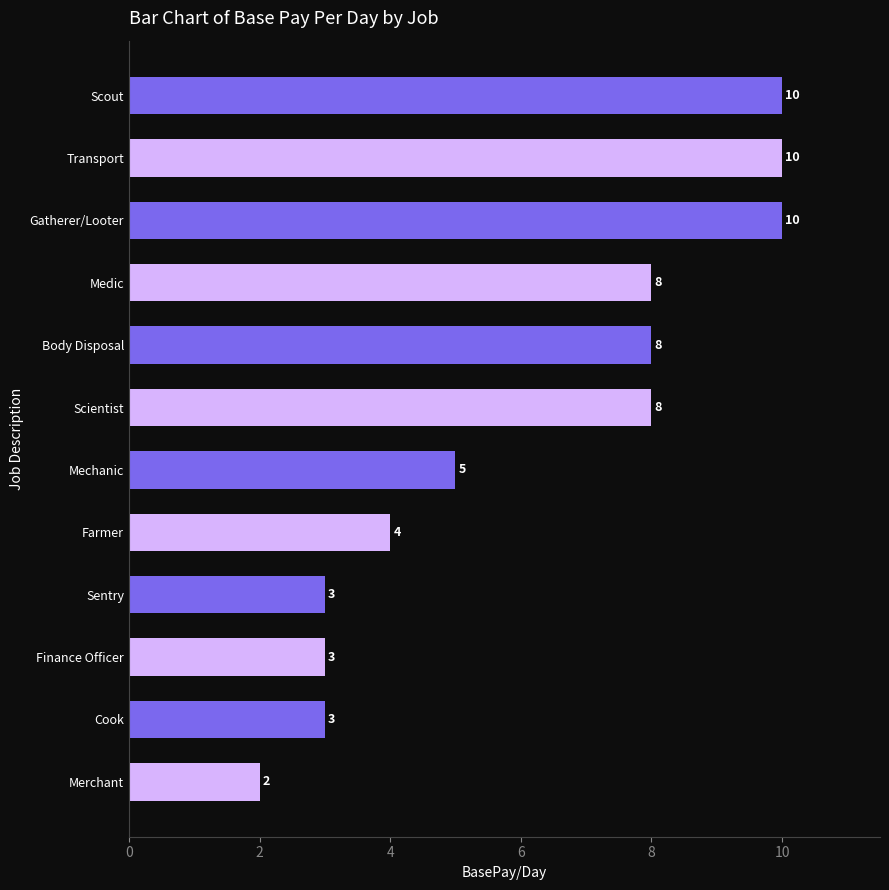

What position from the bottom is Mechanic?

6